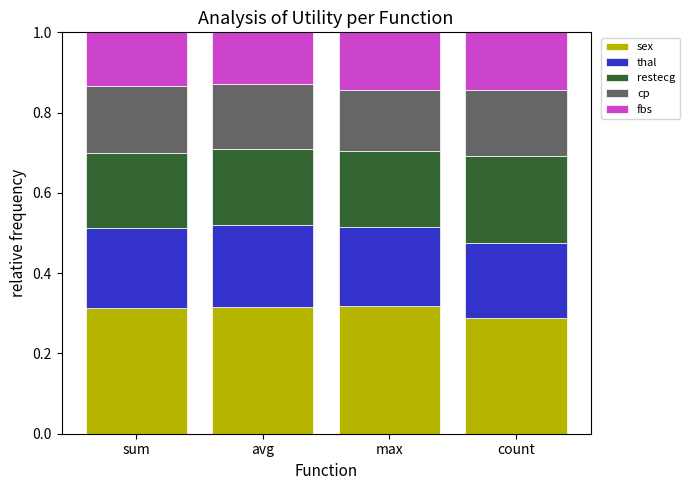

What is the sum of the sex values at count and avg?

0.6